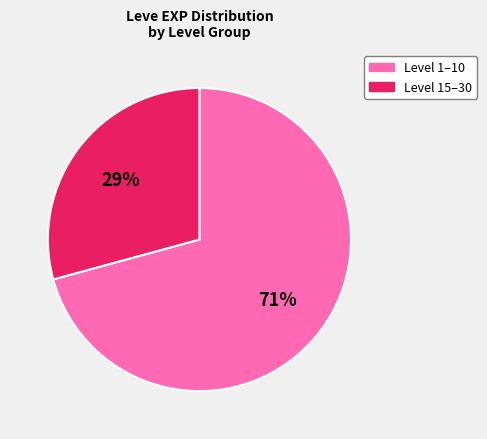

Count the number of slices in the pie.

2